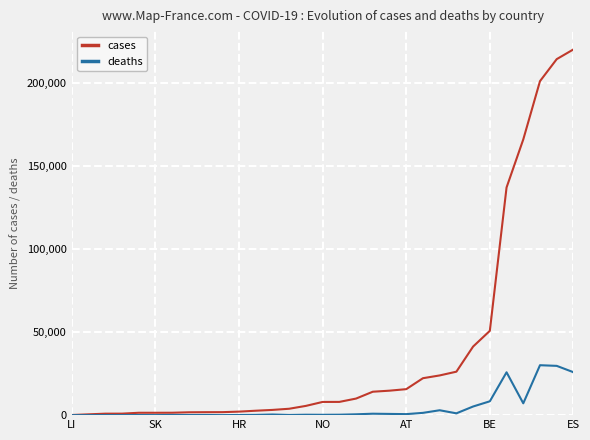

In deaths, how many points are higher than both neighbors (excluding endpoints)?

10